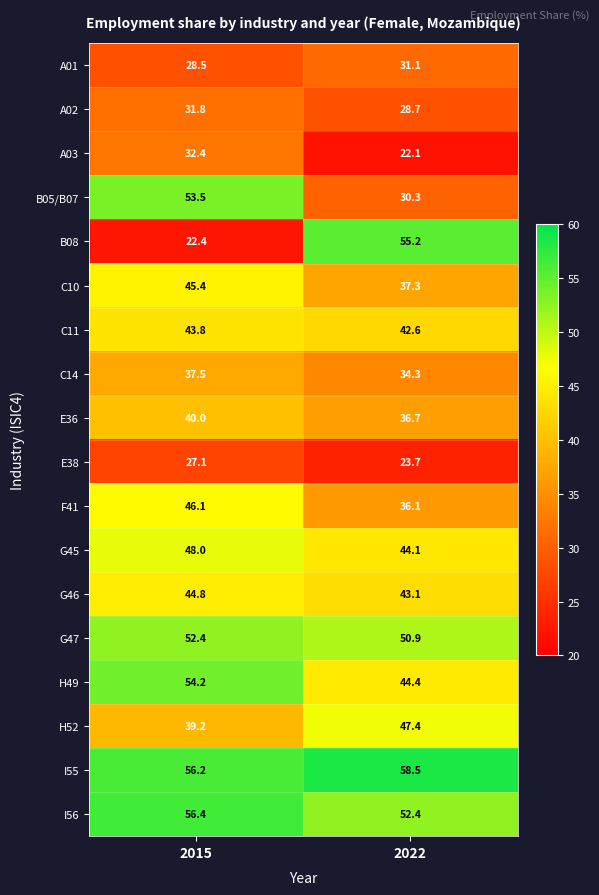

What is the sum of the A02 values at 2022 and 2015?

60.5